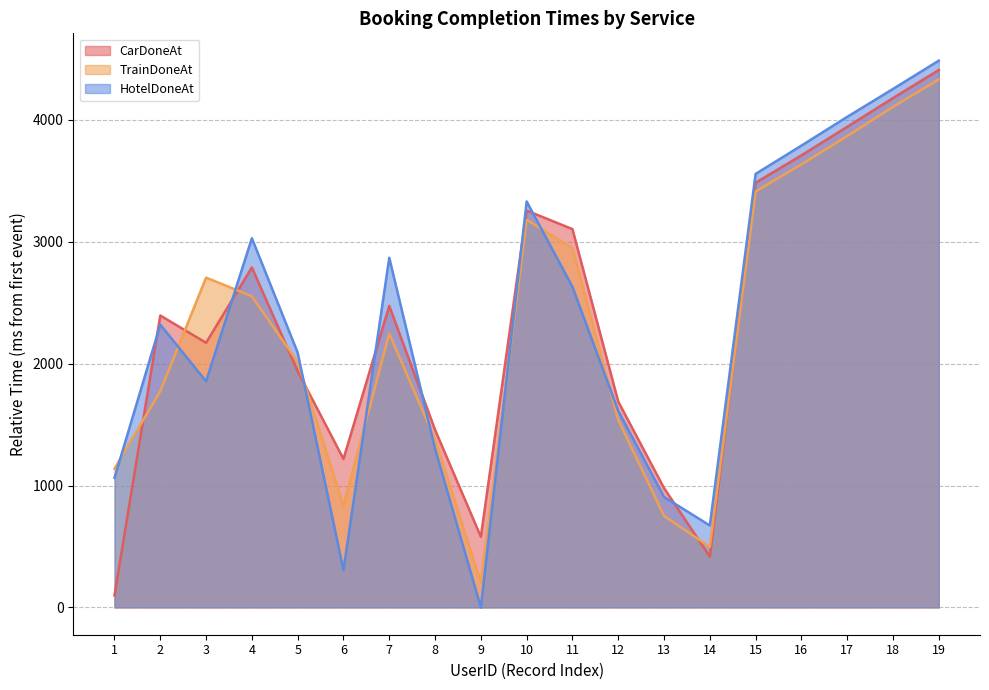

How many lines are shown in the chart?

3